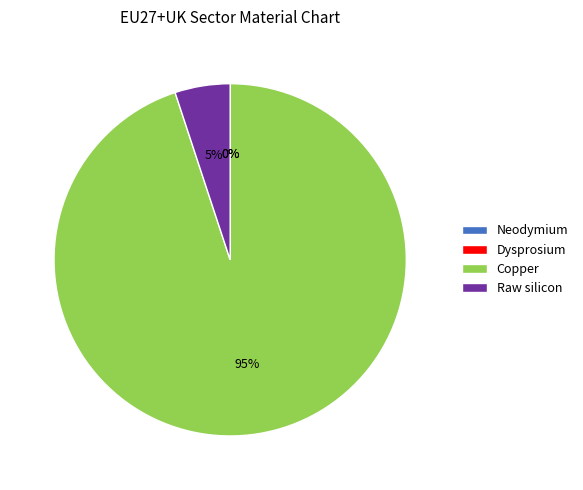

How many slices are in this pie chart?

4